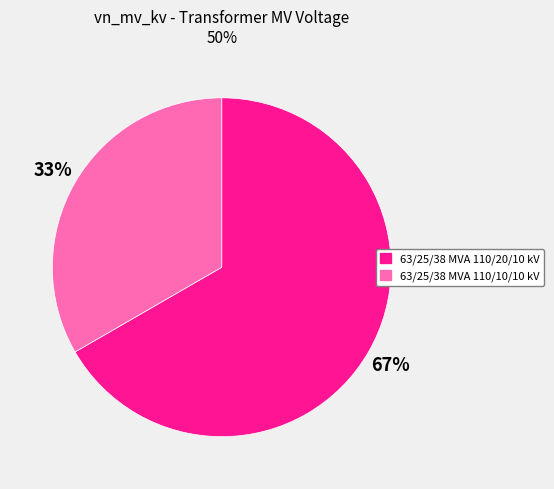

Which category has the biggest portion of the pie?

63/25/38 MVA 110/20/10 kV